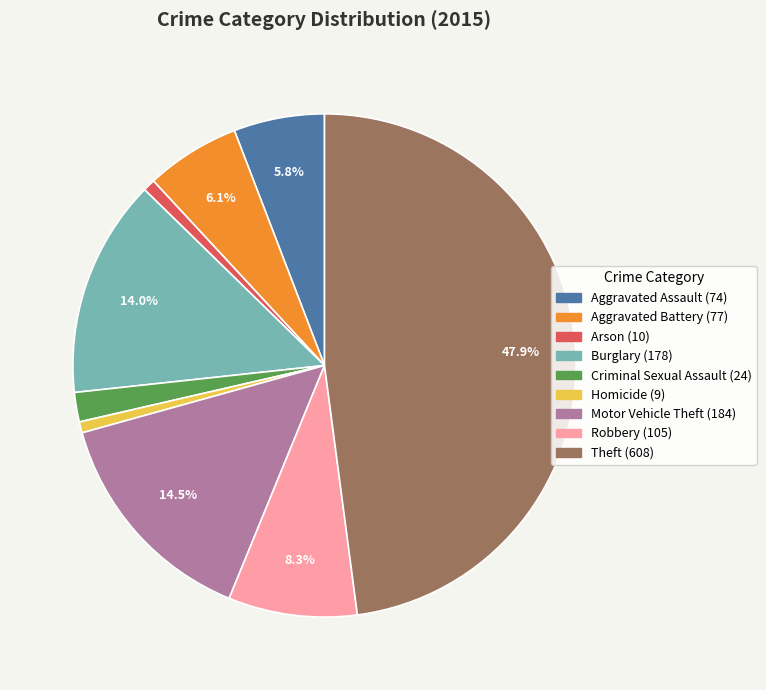

Does Theft represent more than half of the total?

No